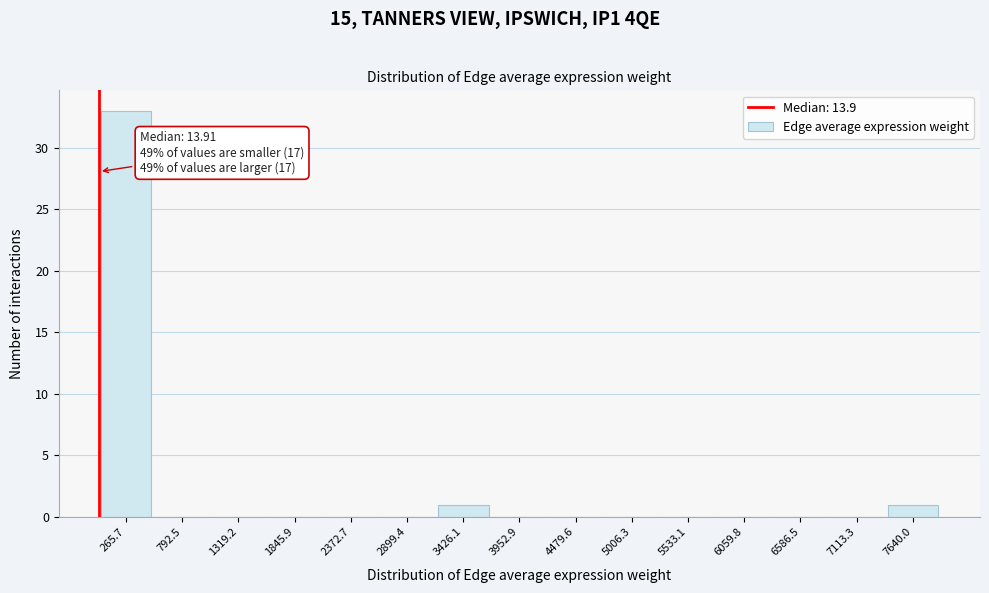

Over which range of the x-axis is the bar tallest?

0 to 500